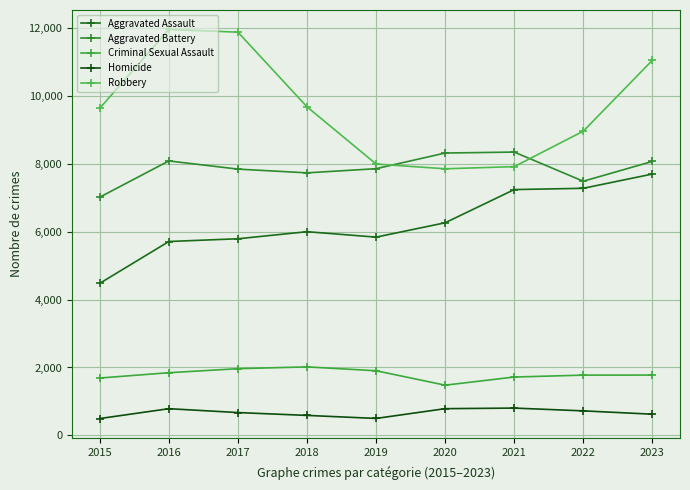

Count the number of categories in the chart.

9